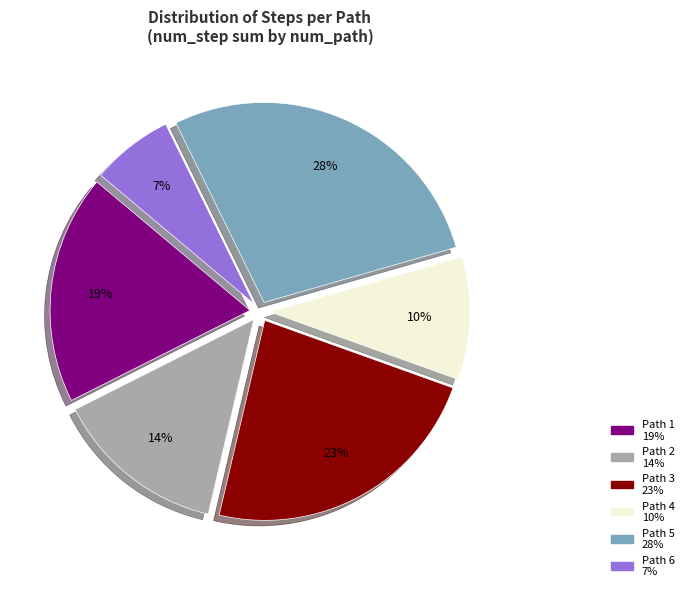

Count the number of slices in the pie.

6